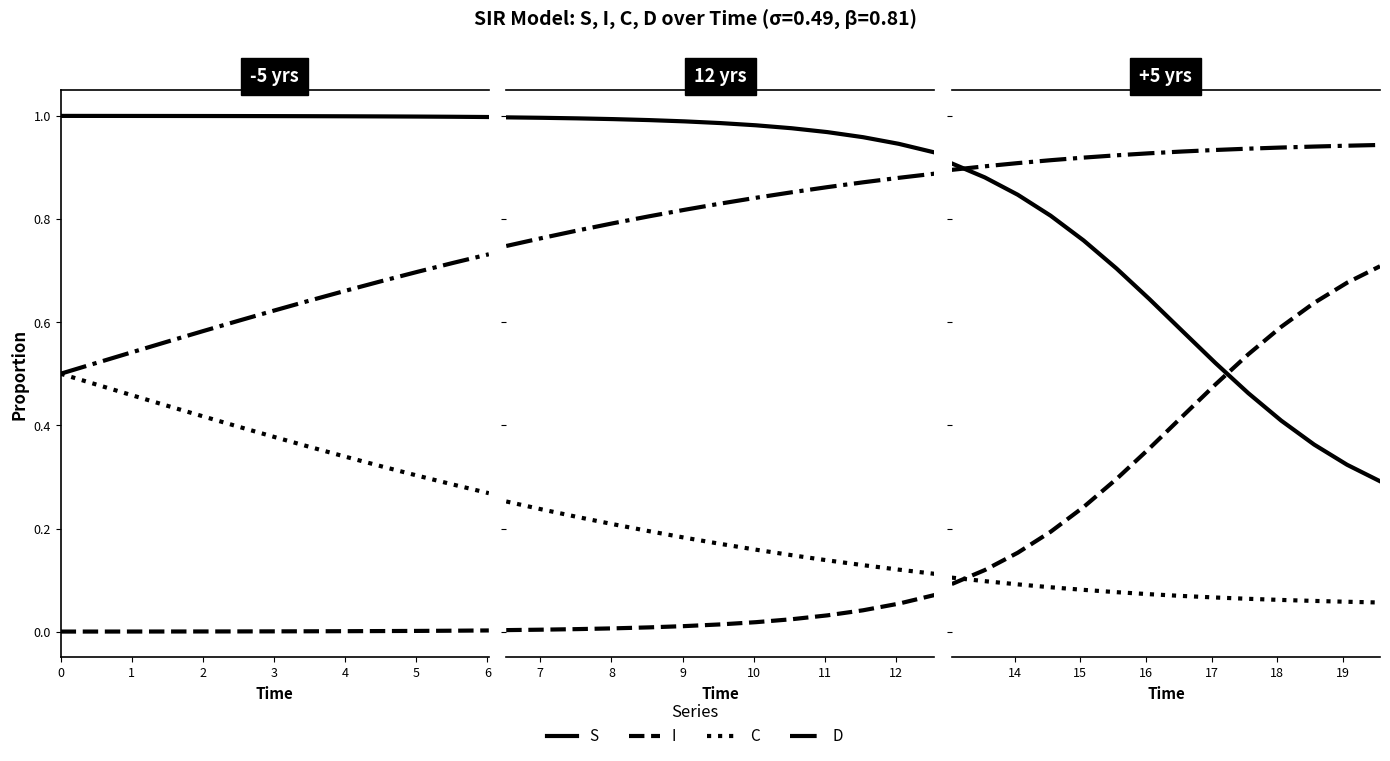

Is this an area chart (filled region under the line)?

No